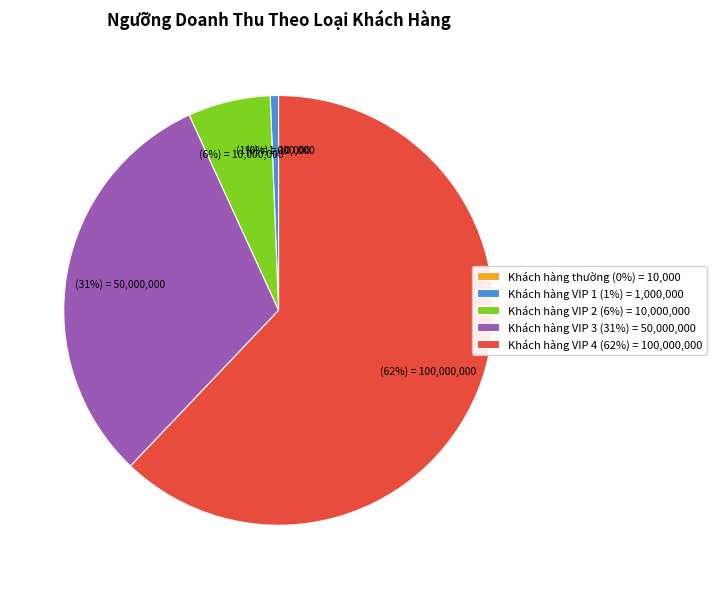

Is Khách hàng VIP 4 the majority of the pie?

Yes